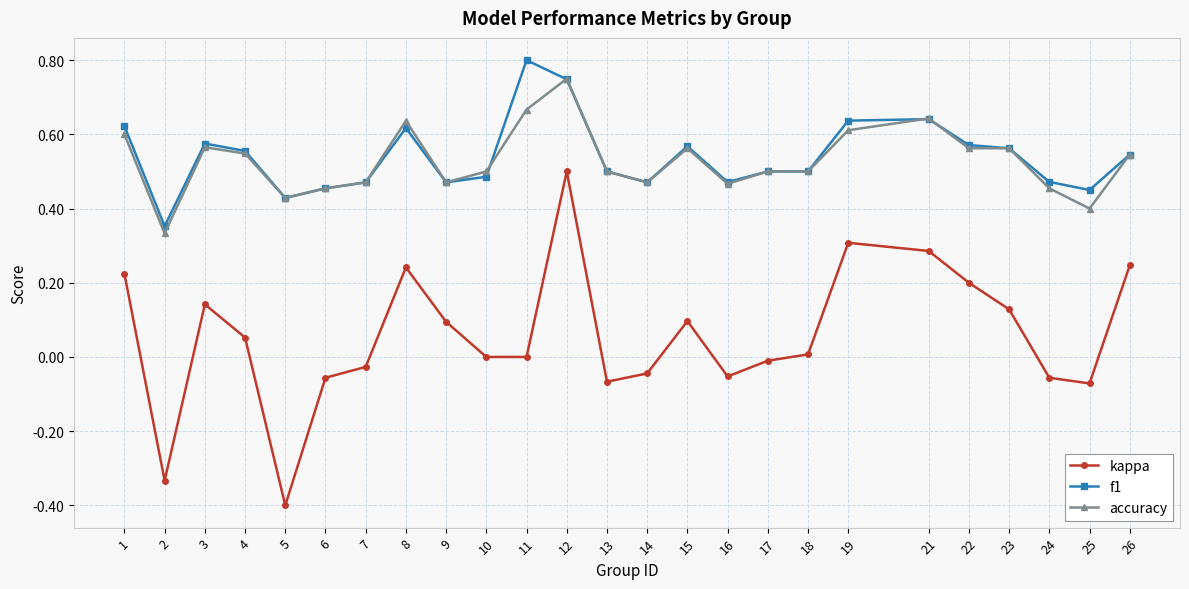

Where is the first local minimum for f1?

2